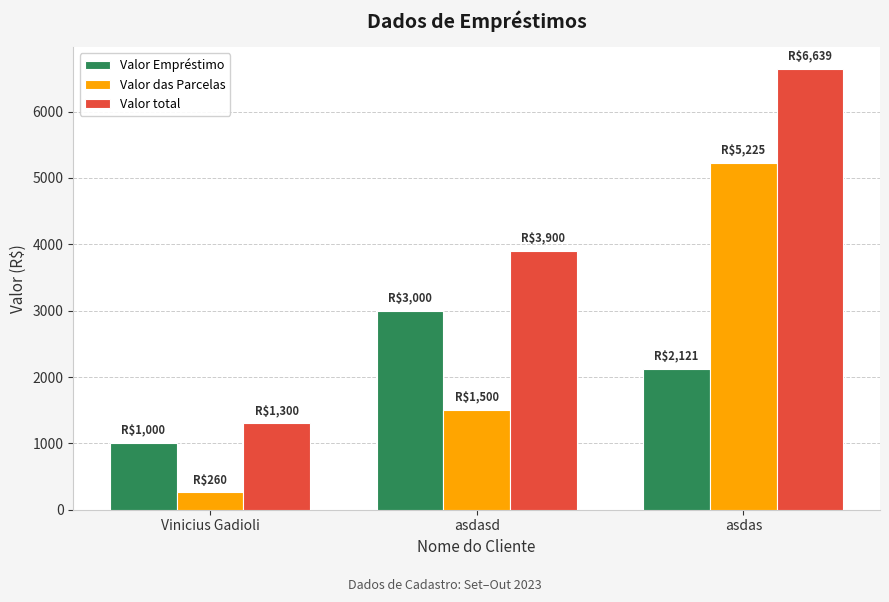

What is the smallest value displayed?

260.0